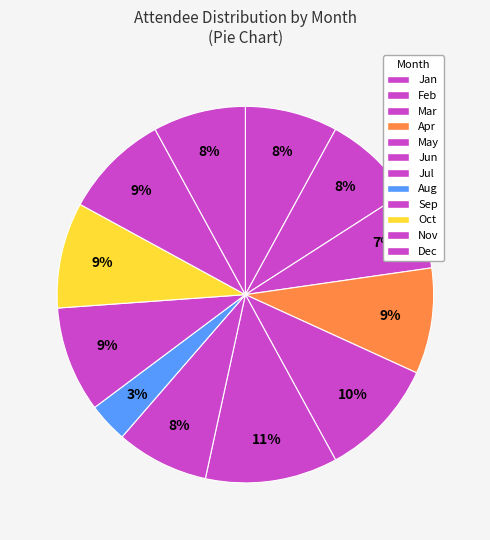

Does Aug account for over 50% of the chart?

No